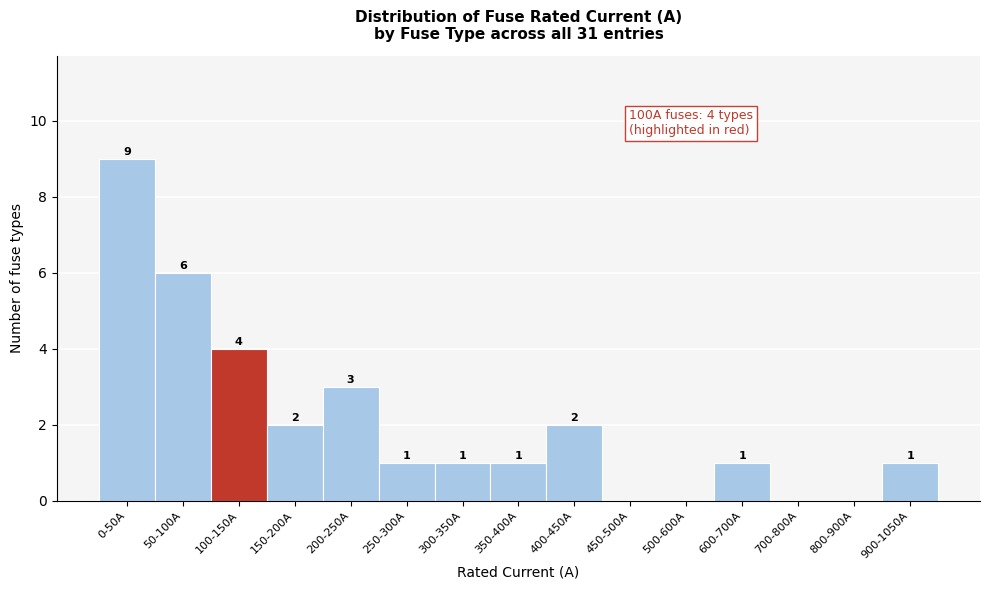

Reading left to right, extract all data points from this chart.

0-50A=9	50-100A=6	100-150A=4	150-200A=2	200-250A=3	250-300A=1	300-350A=1	350-400A=1	400-450A=2	450-500A=0	500-600A=0	600-700A=1	700-800A=0	800-900A=0	900-1050A=1